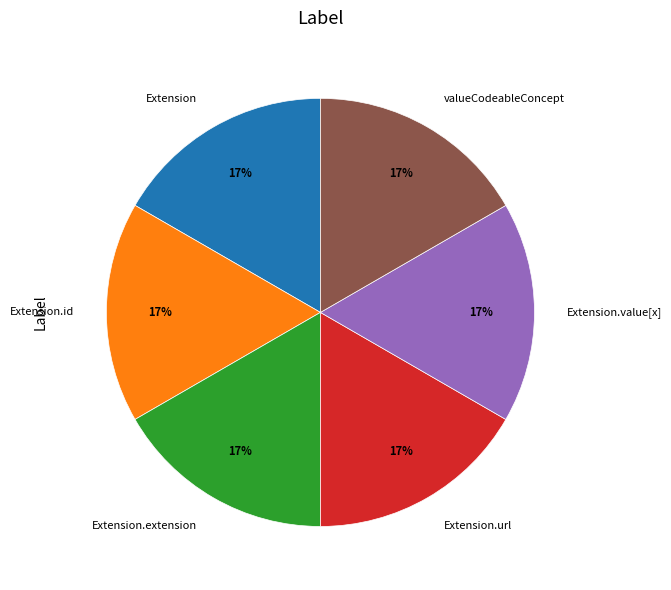

Count the number of slices in the pie.

6